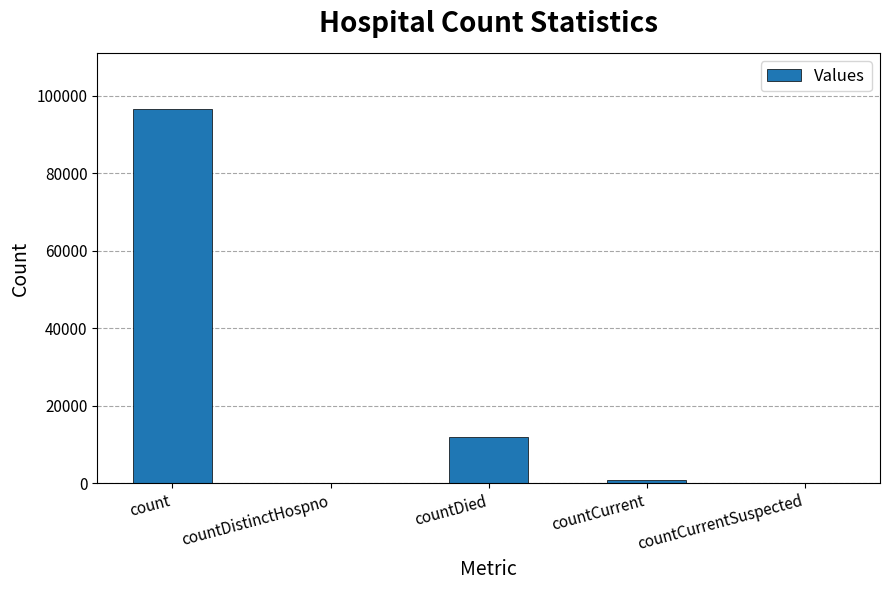

At which label is the value closest to 48278?

countDied